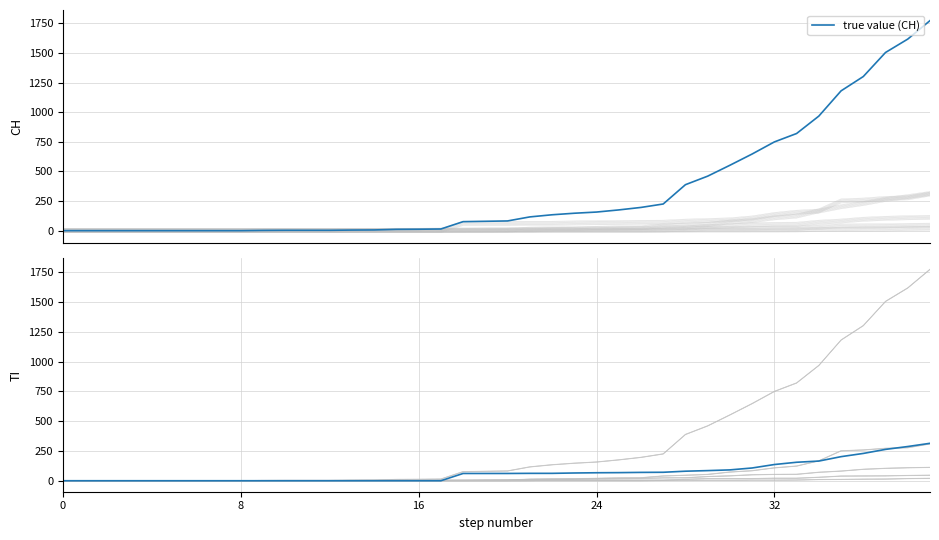

What is the total value across all series at 29?

545